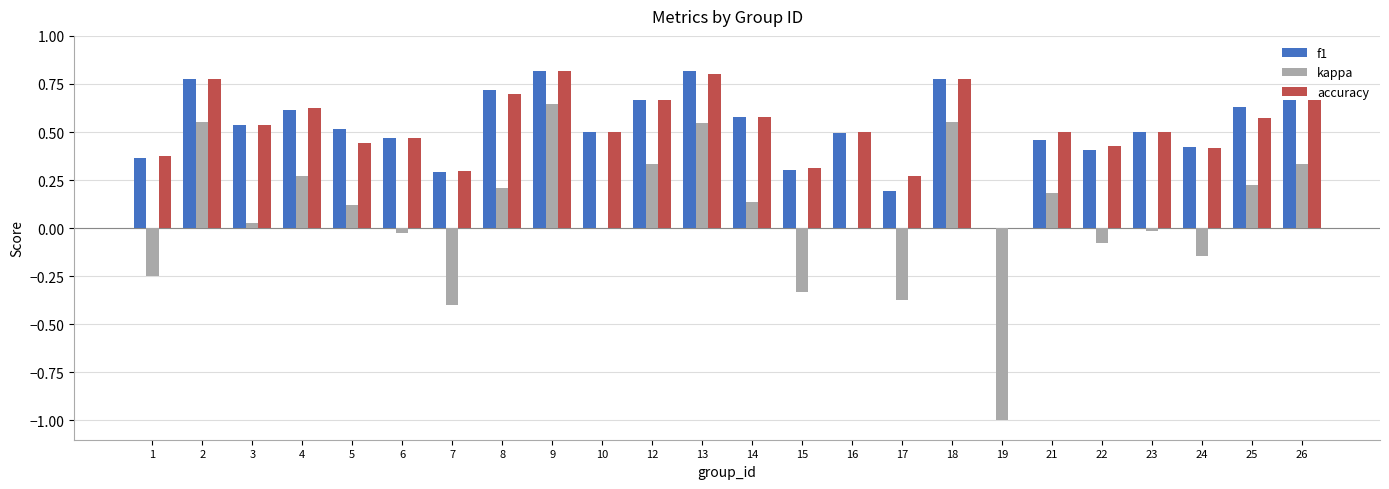

How many distinct data groups are displayed?

3